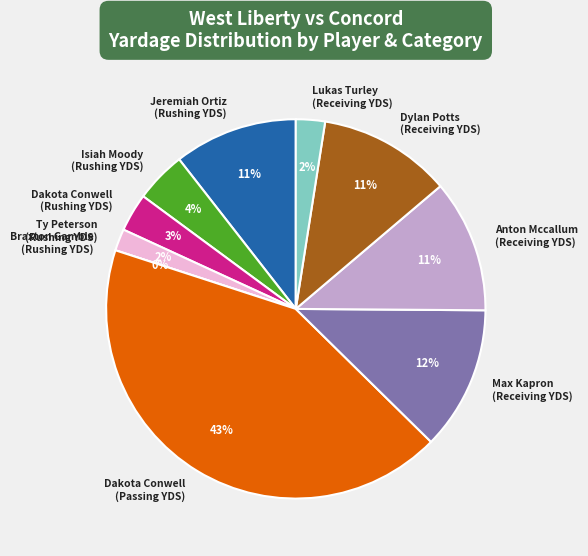

To the nearest percent, what is the average slice percentage?

10%